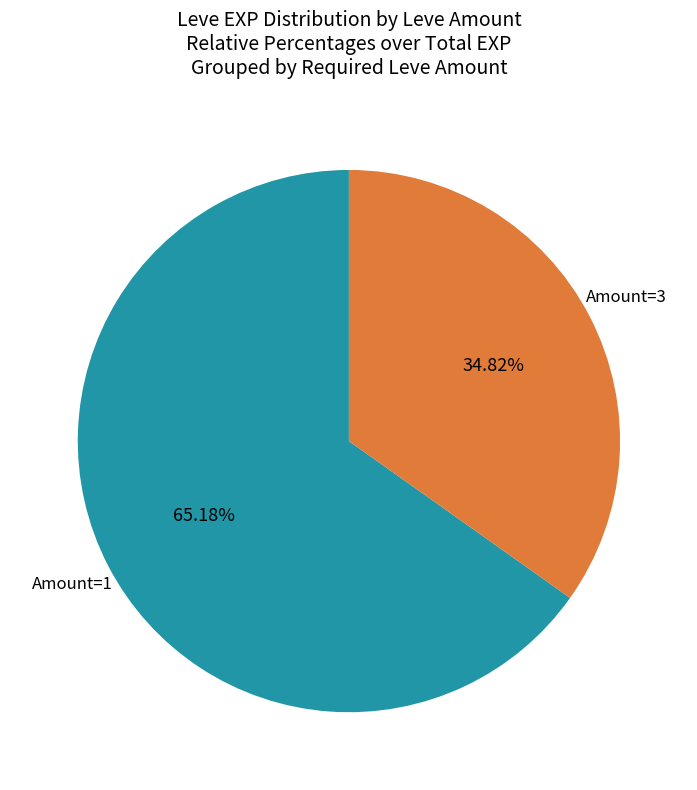

Which slice is the smallest?

Amount=3